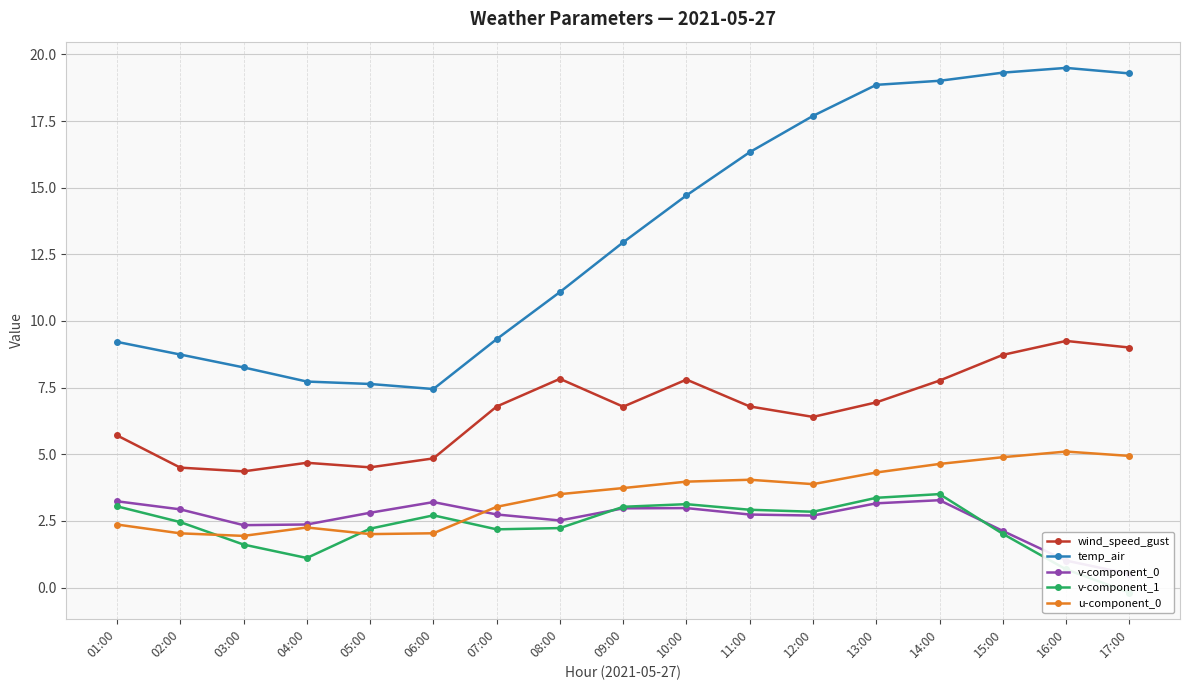

Which category has the lowest value across all series?

17:00